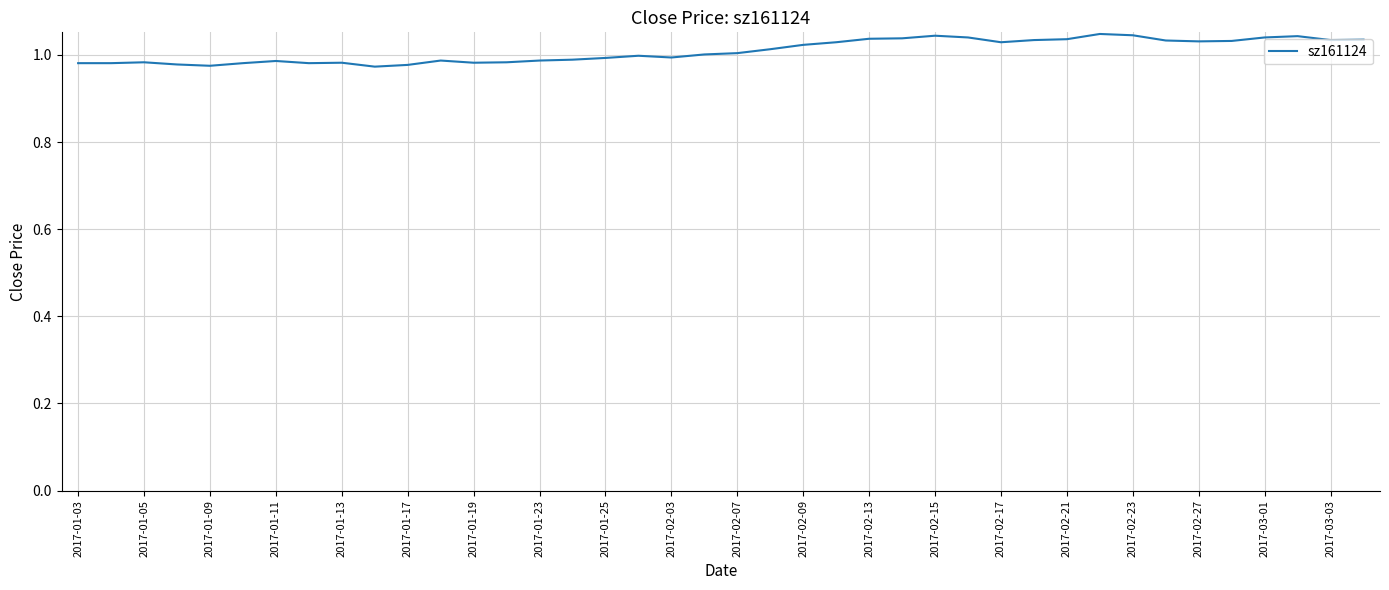

What is the ratio of the value at 2017-01-13 to the value at 2017-02-13?

0.9